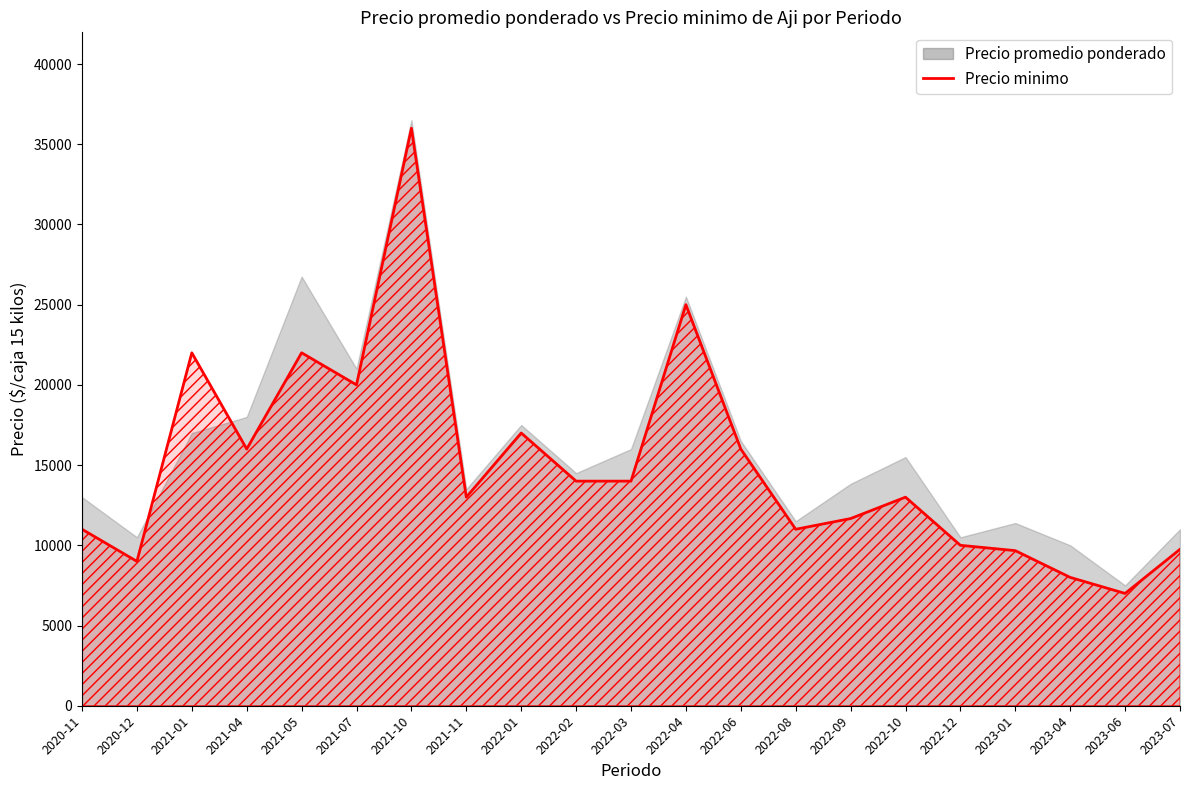

What is the label of the 1st point from the left?

2020-11